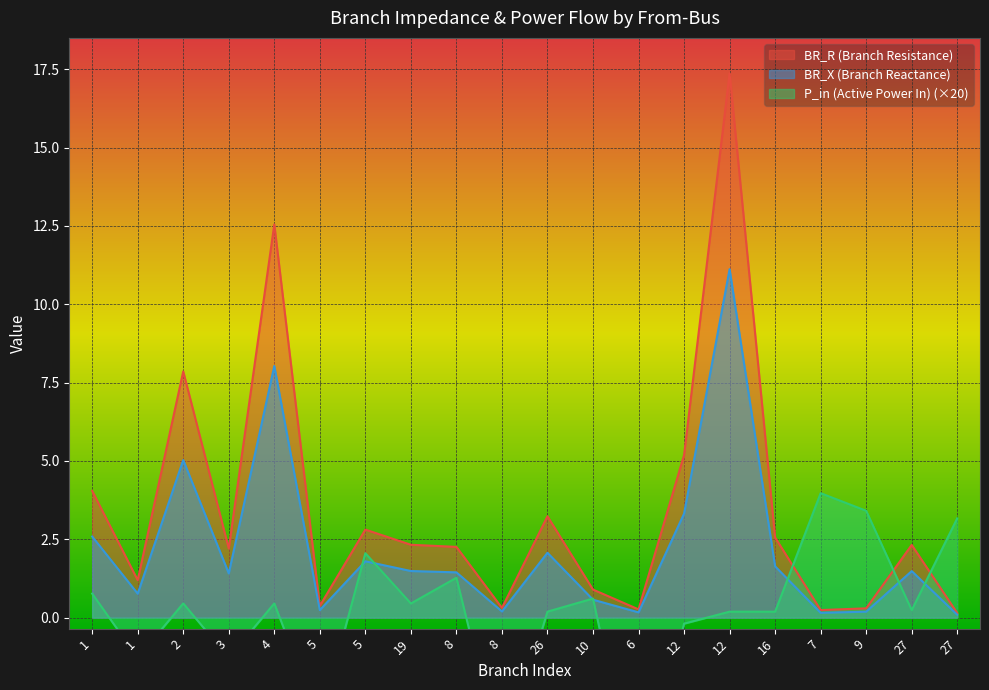

Which series has the largest range (max minus min)?

BR_R